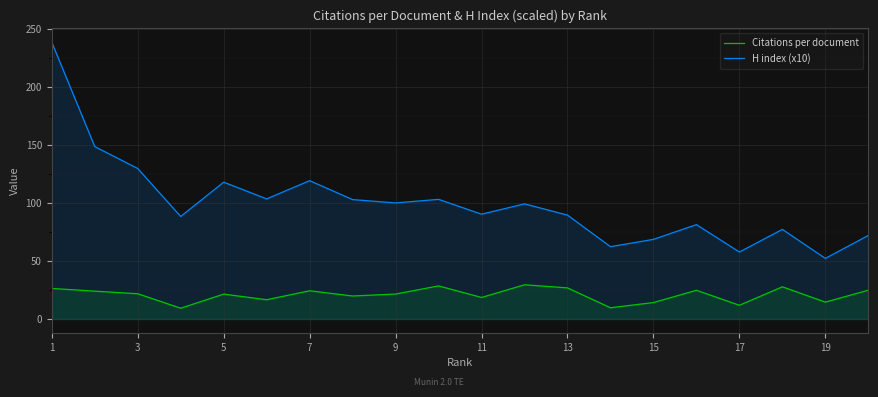

The Citations per document series shows 11.9 at 17. True or false?

True